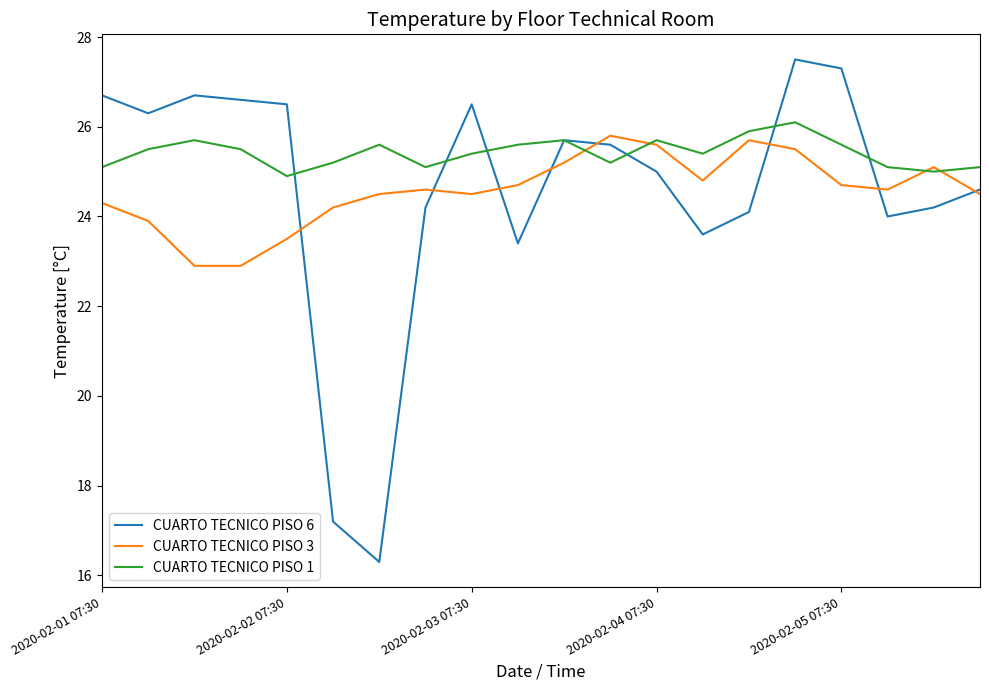

Which series has the largest total across all categories?

CUARTO TECNICO PISO 1